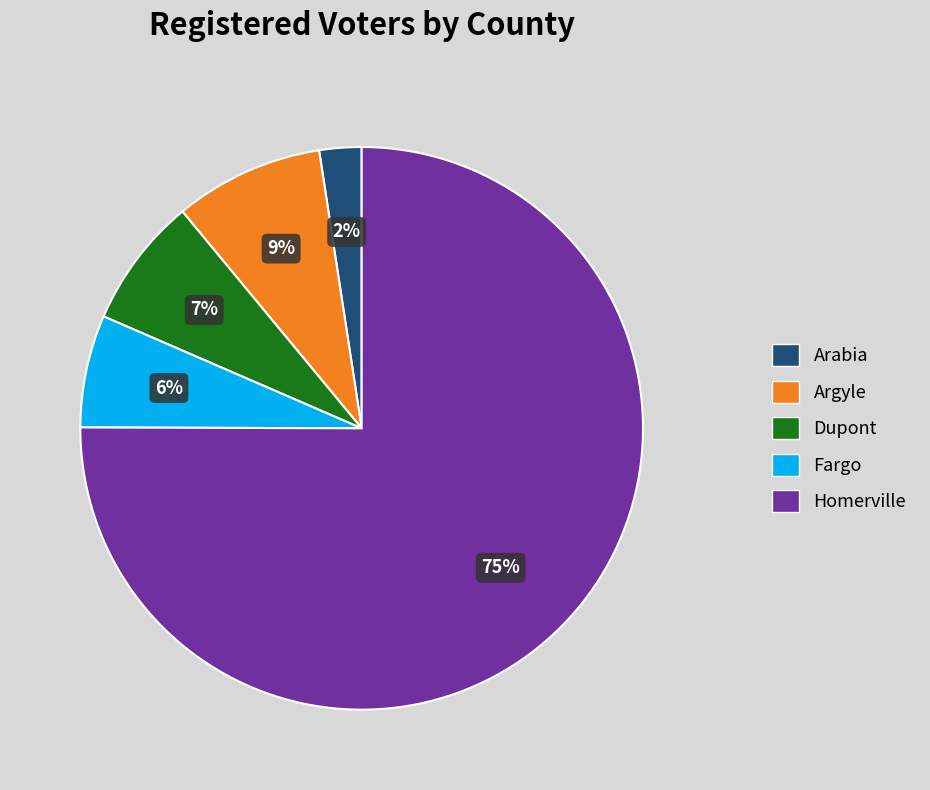

Approximately how many times larger is the value at Dupont compared to Fargo?

1.2